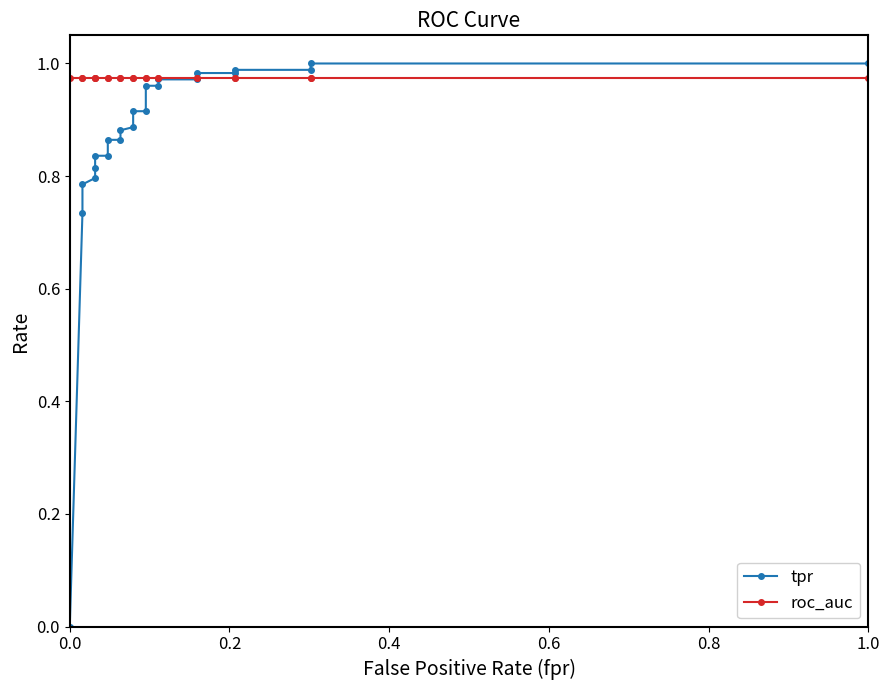

True or false: tpr has more than 2 interior local peaks.

False